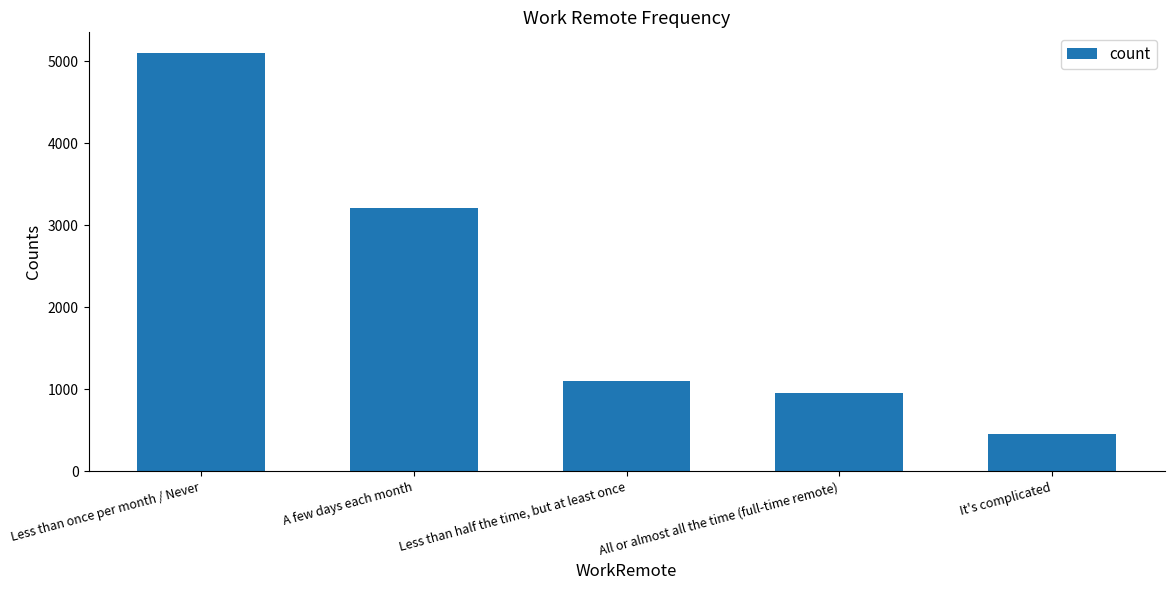

Which label corresponds to the largest value in the chart?

Less than once per month / Never